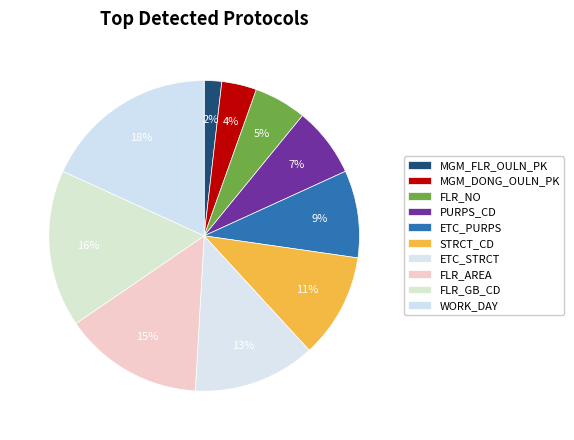

How many slices are in this pie chart?

10